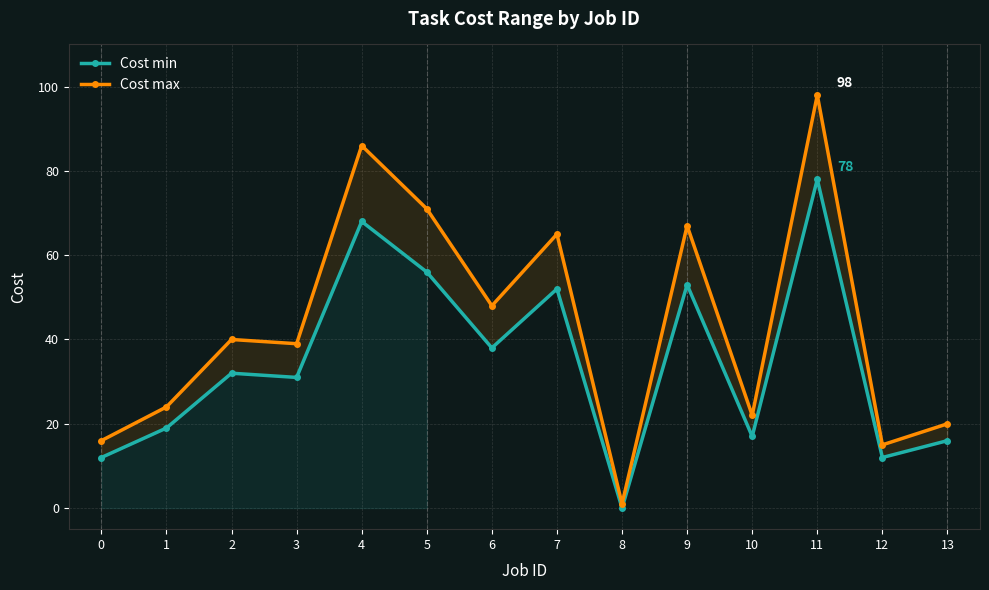

Reading left to right, extract all data points from this chart.

Cost min: 12	19	32	31	68	56	38	52	0	53	17	78	12	16
Cost max: 16	24	40	39	86	71	48	65	1	67	22	98	15	20